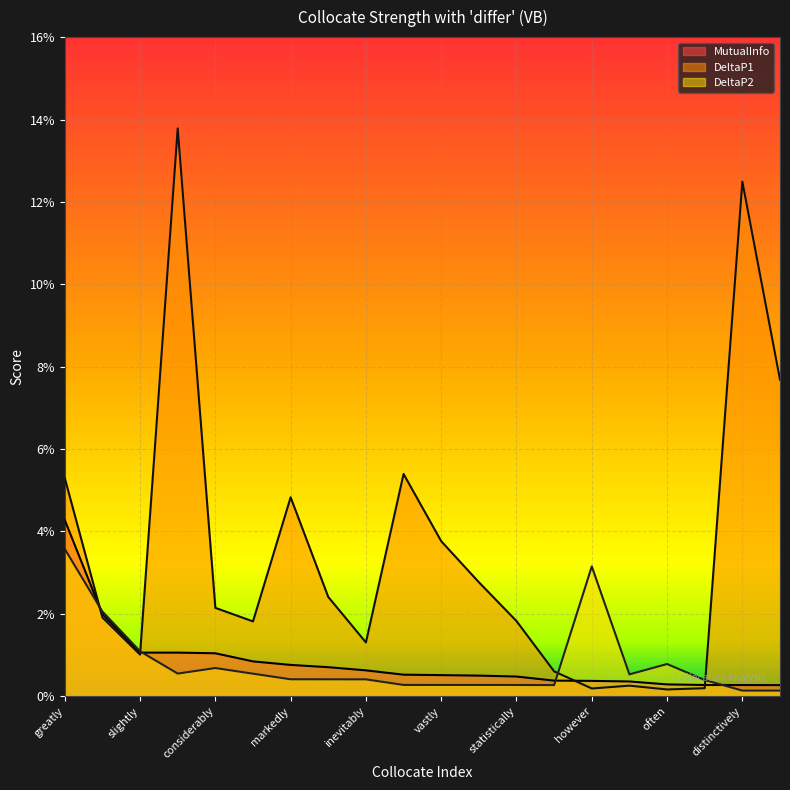

Does the chart display data point markers on the line(s)?

No